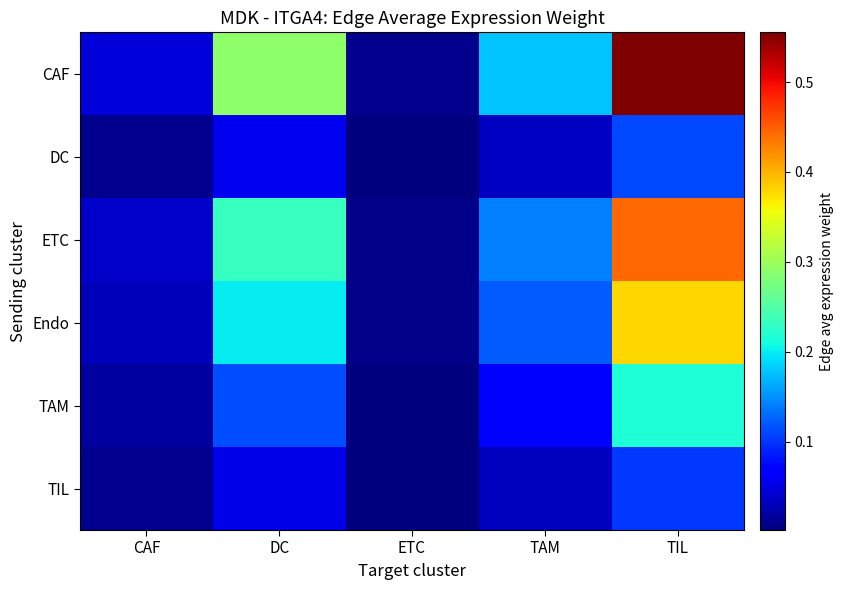

How many series are shown in this chart?

6